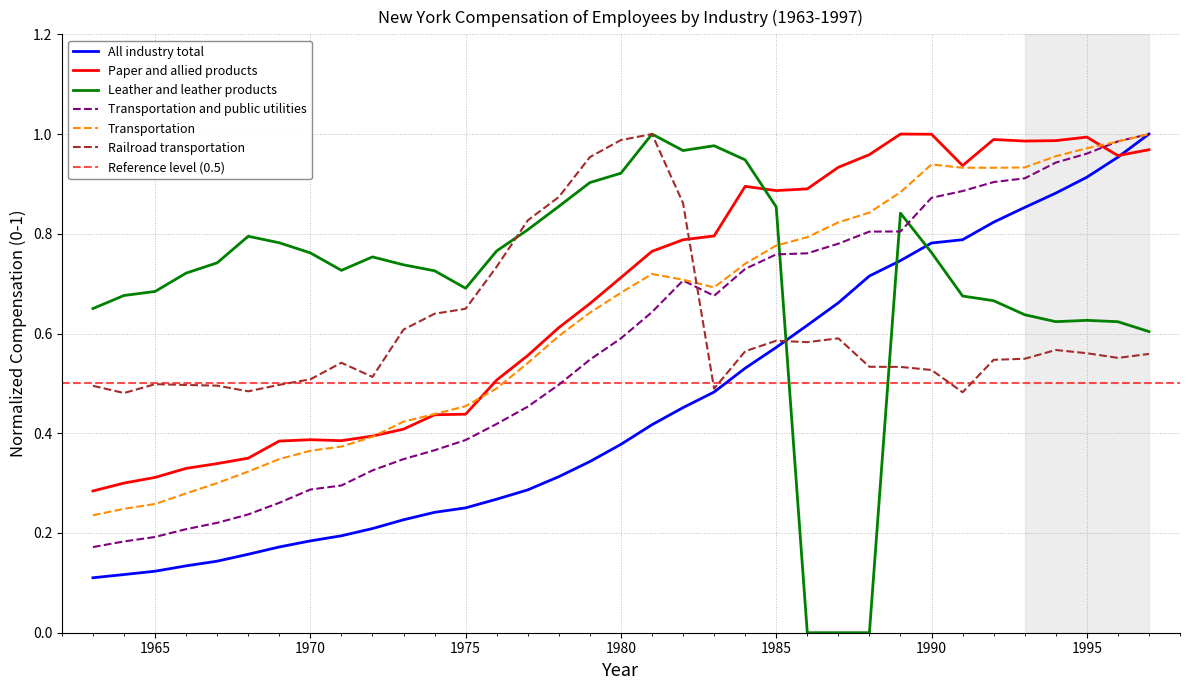

Rank the series at 1994 from highest to lowest value.

Paper and allied products, Transportation, Transportation and public utilities, All industry total, Leather and leather products, Railroad transportation